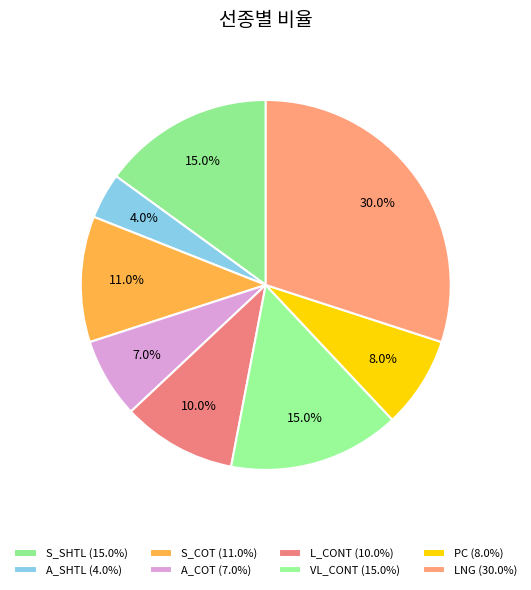

How many segments does this pie chart have?

8